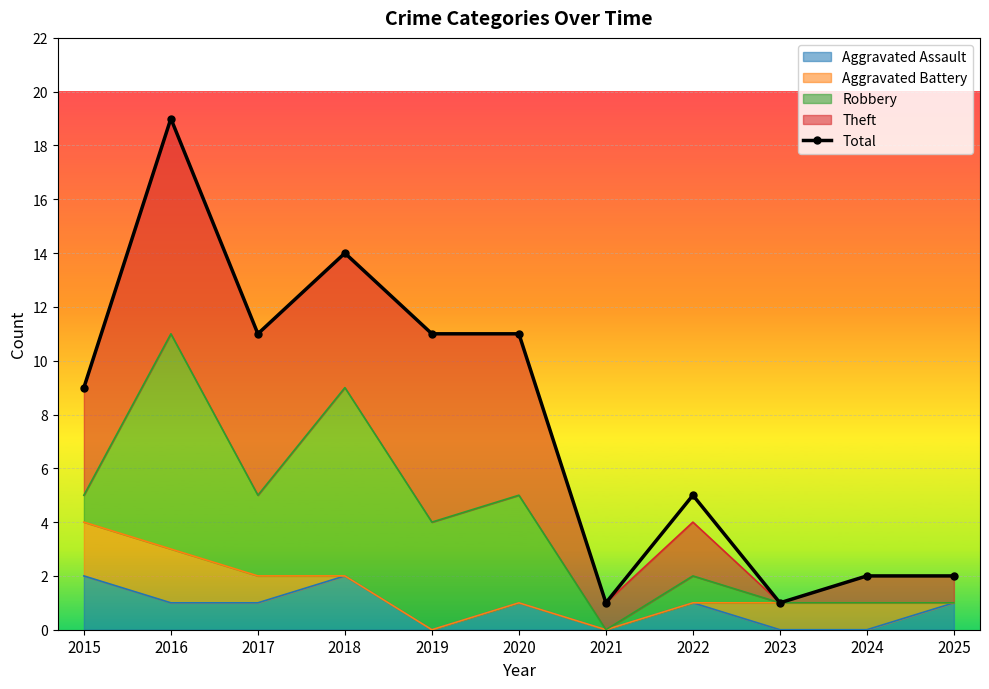

Between 2024 and 2019, which is larger?

2019